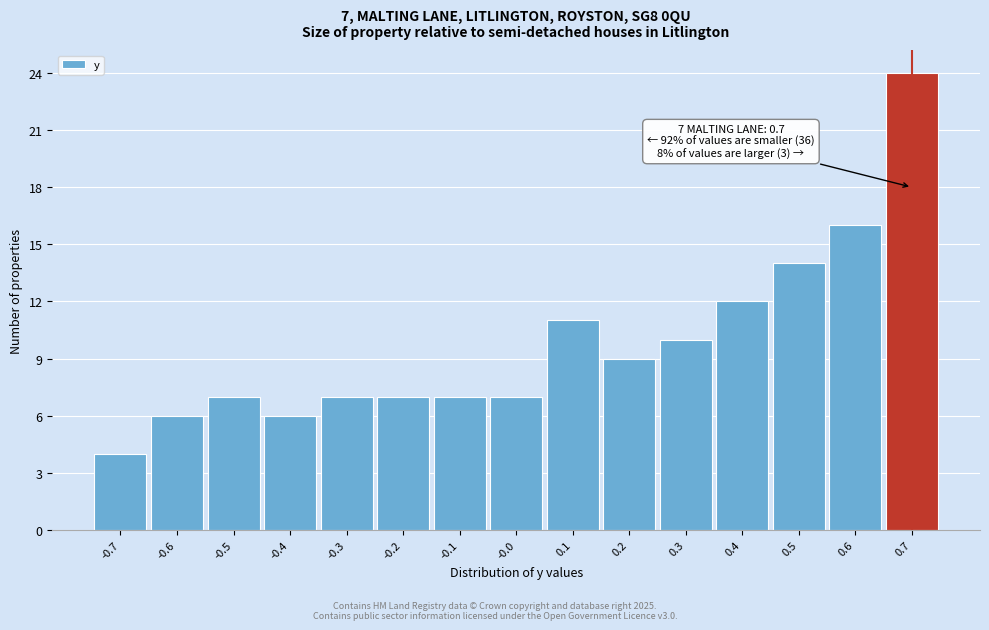

Over which range of the x-axis is the bar tallest?

0.65 to 0.75